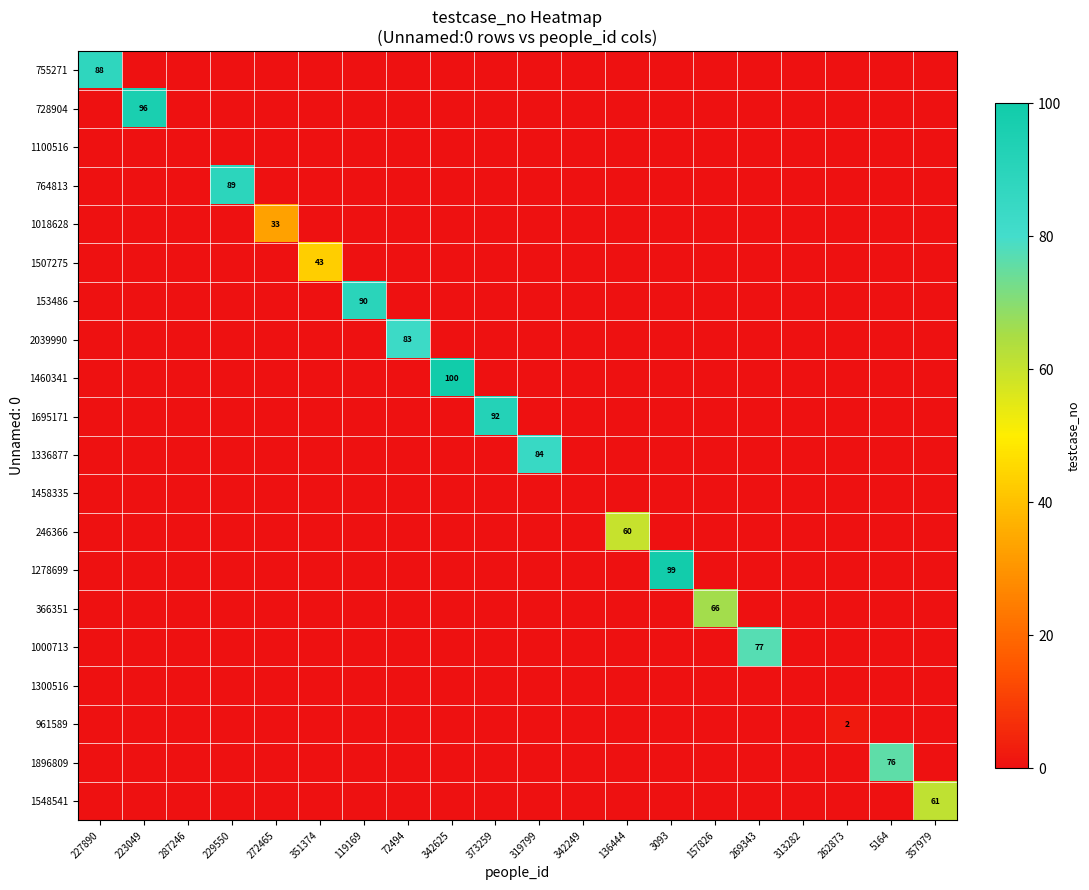

The value of 961589 at 262873 is 2. True or false?

True